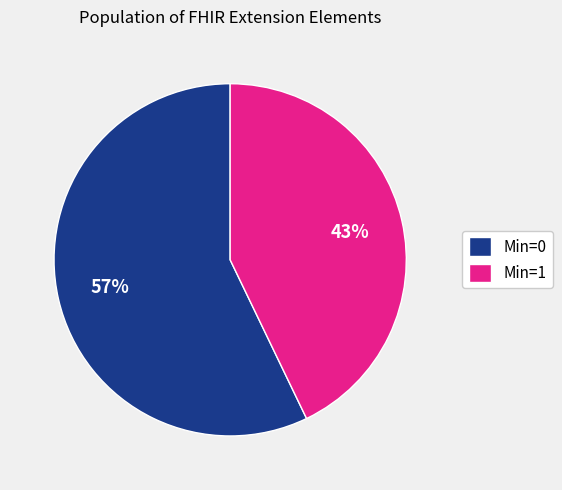

Is it true that Min=0 is 50% of the pie?

False